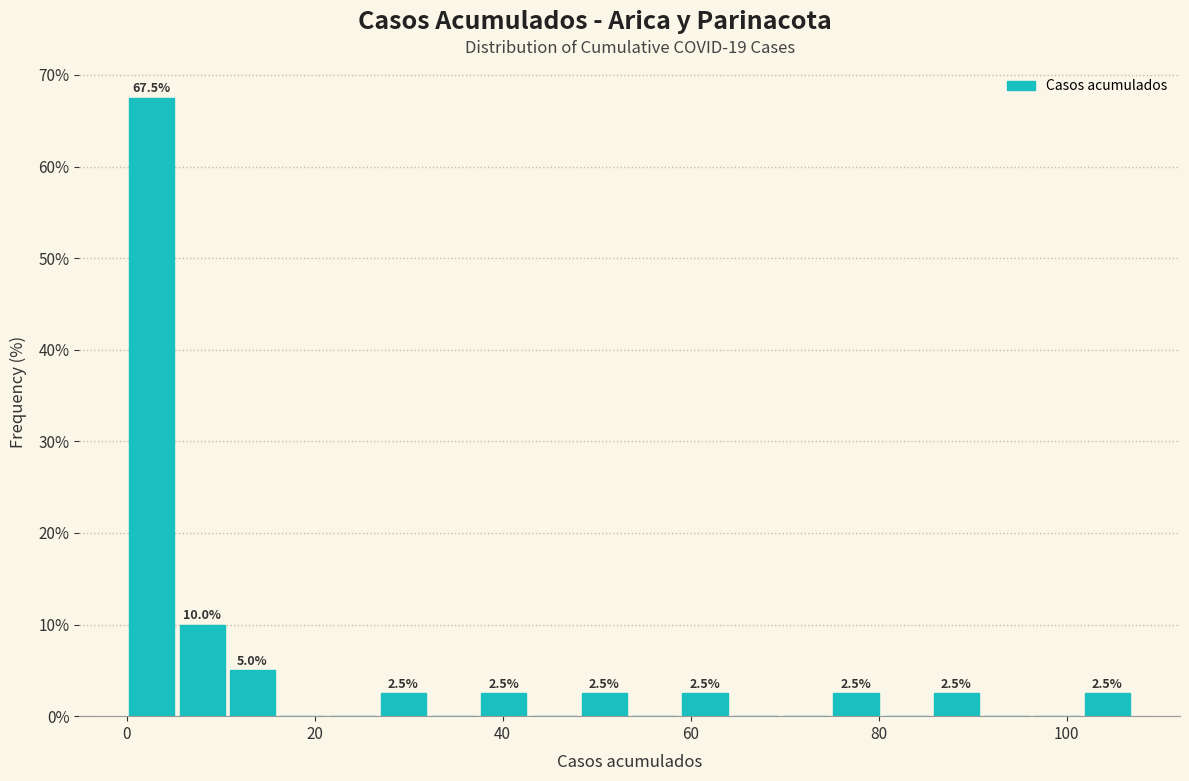

Read against the x-axis, roughly where is the centre of the tallest bar?

2